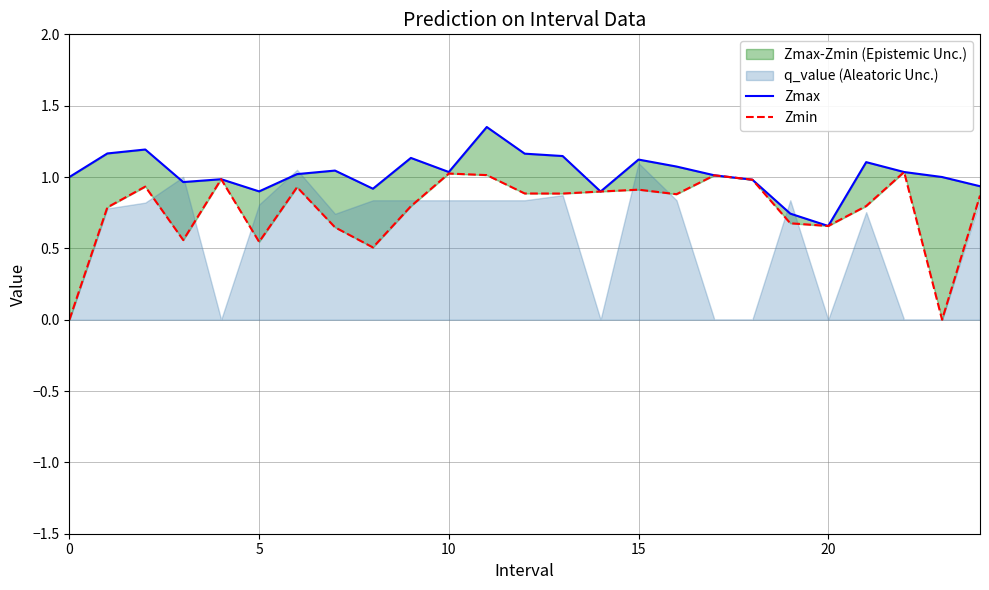

Is it true that Zmax equals 0.3 at 19?

False